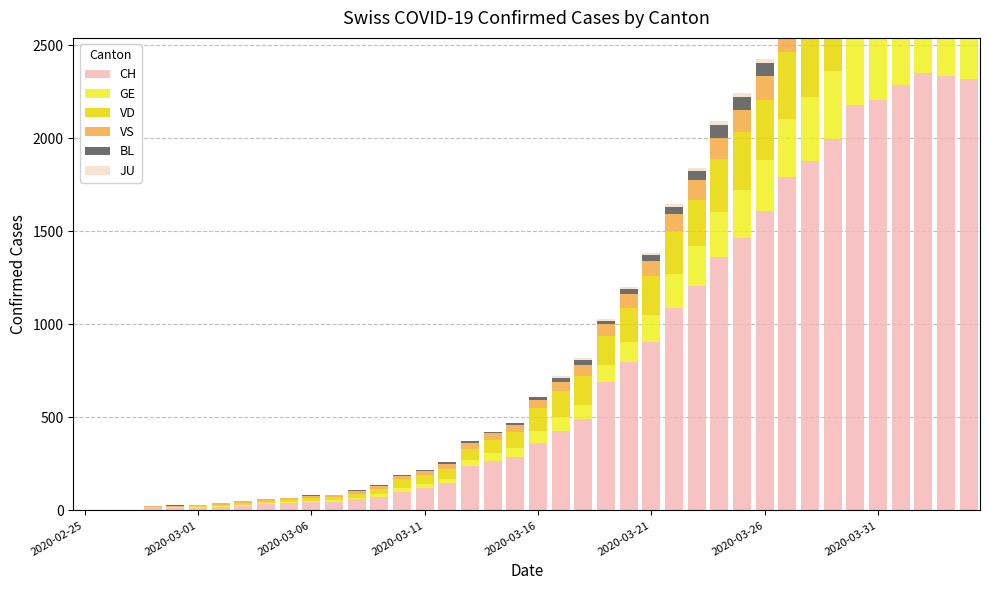

What is the sum of the JU values at 24 and 29?

37